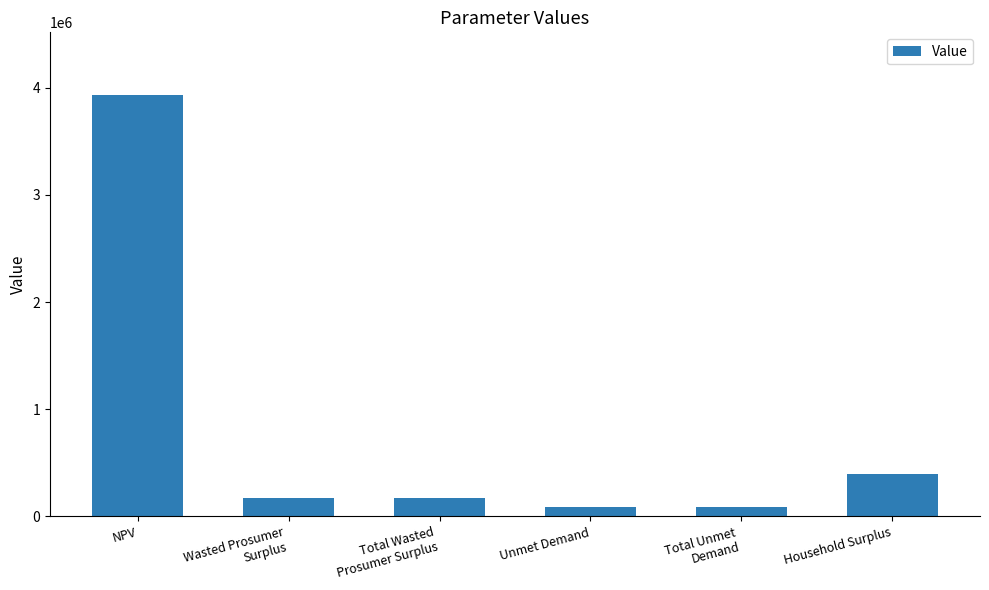

Which label corresponds to the largest value in the chart?

NPV